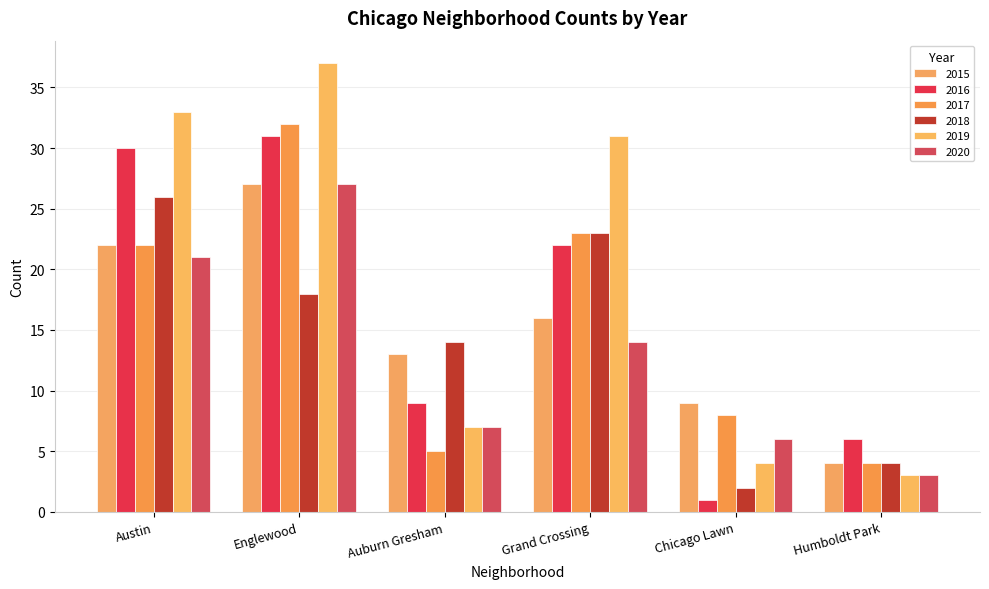

Reading left to right, list all the values displayed in this chart.

2015: Austin=22	Englewood=27	Auburn Gresham=13	Grand Crossing=16	Chicago Lawn=9	Humboldt Park=4
2016: Austin=30	Englewood=31	Auburn Gresham=9	Grand Crossing=22	Chicago Lawn=1	Humboldt Park=6
2017: Austin=22	Englewood=32	Auburn Gresham=5	Grand Crossing=23	Chicago Lawn=8	Humboldt Park=4
2018: Austin=26	Englewood=18	Auburn Gresham=14	Grand Crossing=23	Chicago Lawn=2	Humboldt Park=4
2019: Austin=33	Englewood=37	Auburn Gresham=7	Grand Crossing=31	Chicago Lawn=4	Humboldt Park=3
2020: Austin=21	Englewood=27	Auburn Gresham=7	Grand Crossing=14	Chicago Lawn=6	Humboldt Park=3